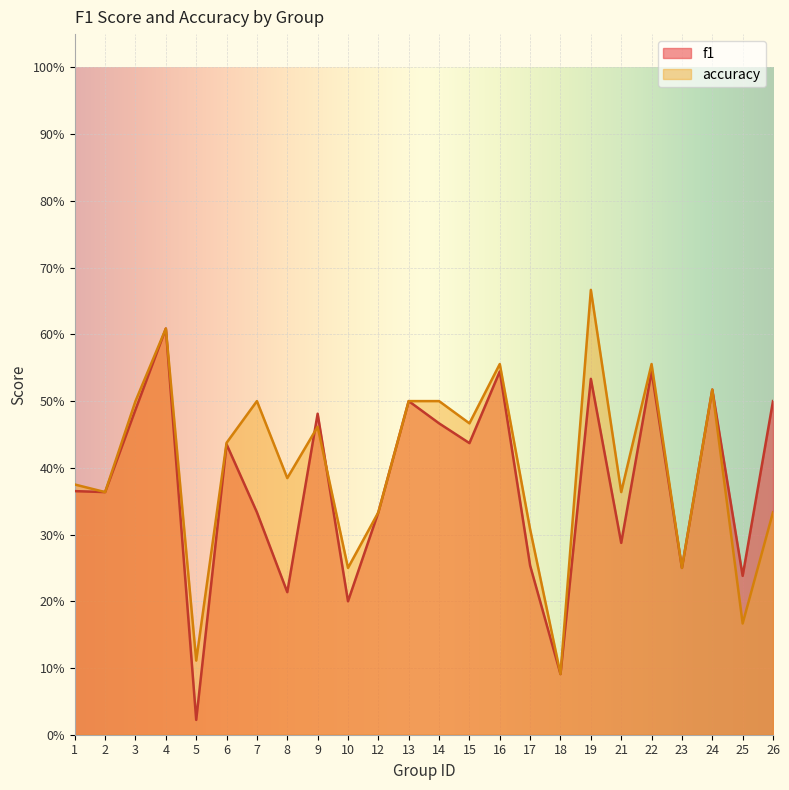

At which category does the chart reach its minimum across all series?

5